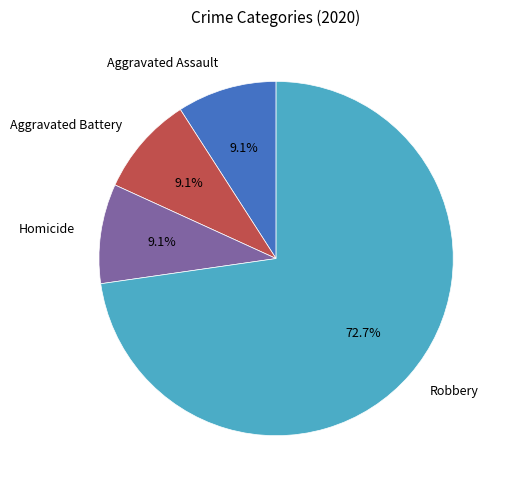

Which slice is the largest?

Robbery